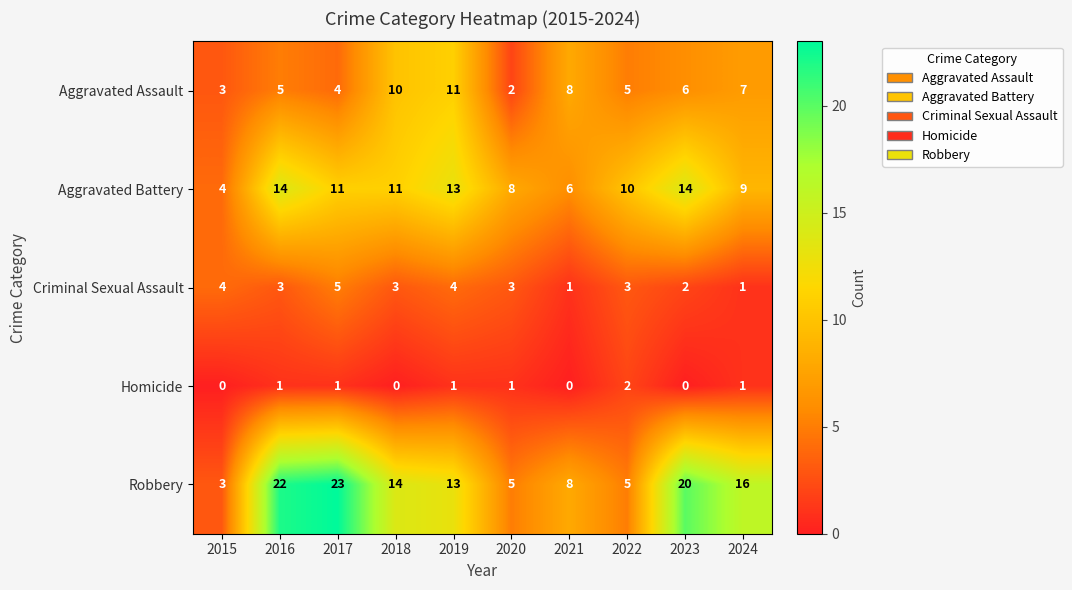

Rank the series by their maximum value, from lowest to highest.

Homicide, Criminal Sexual Assault, Aggravated Assault, Aggravated Battery, Robbery